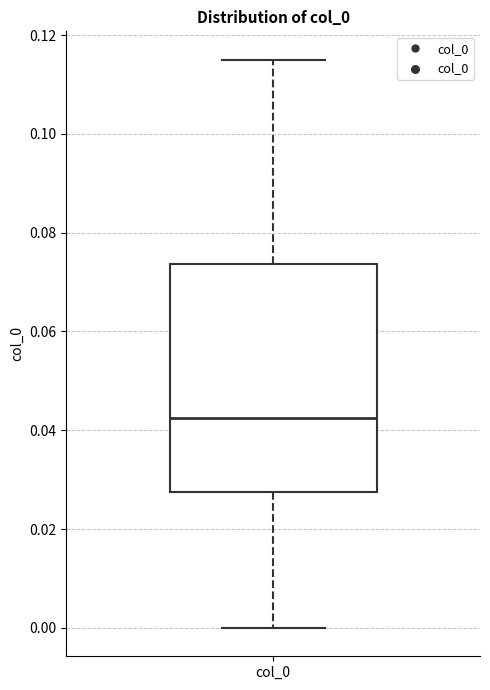

Read this box plot against the y-axis: the position of the median line, the range covered by the box, and the ends of both whiskers. The values are not printed on the chart, so give them approximately, as read against the axis.

median 0.042, box 0.028 to 0.074, whiskers 0.000 to 0.116